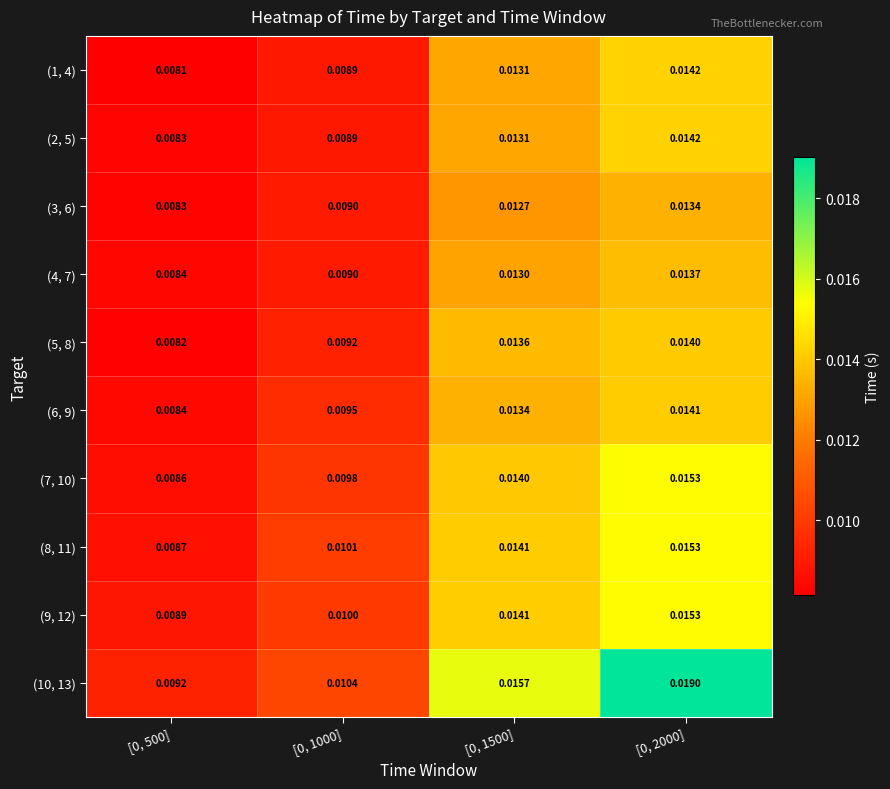

Is the value of (5, 8) at [0, 500] greater than the value of (9, 12) at [0, 2000]?

No